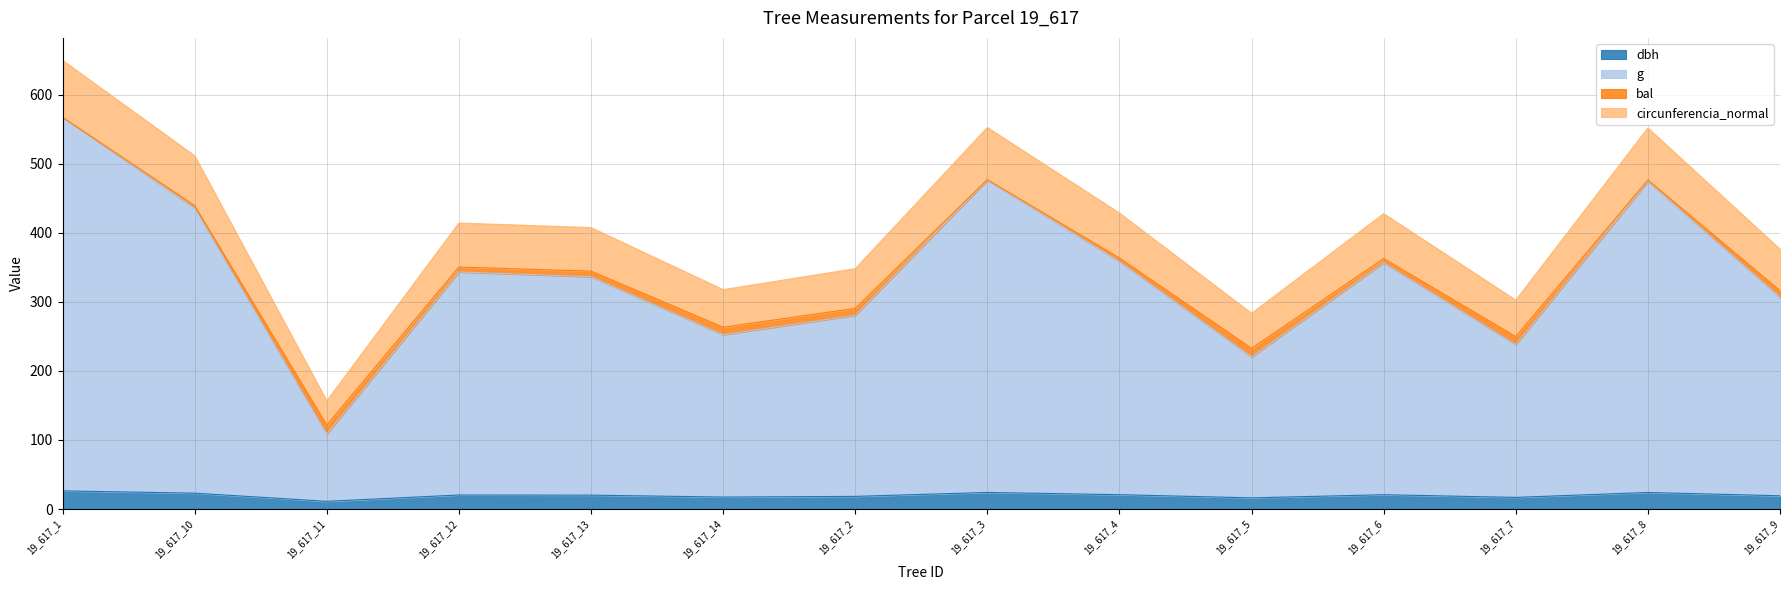

At which category is the sum across all series the highest?

19_617_1